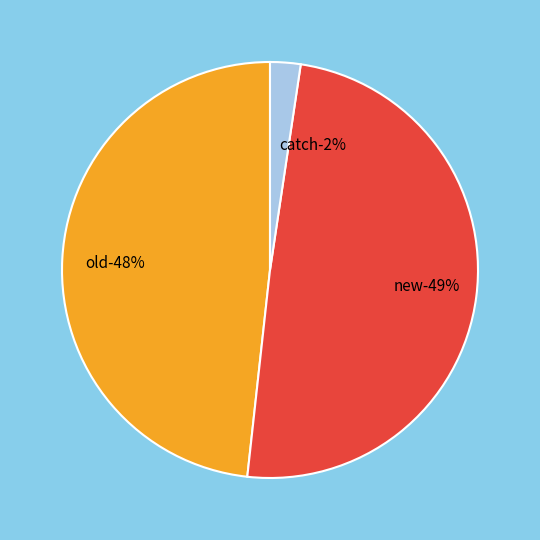

Count the number of slices in the pie.

3